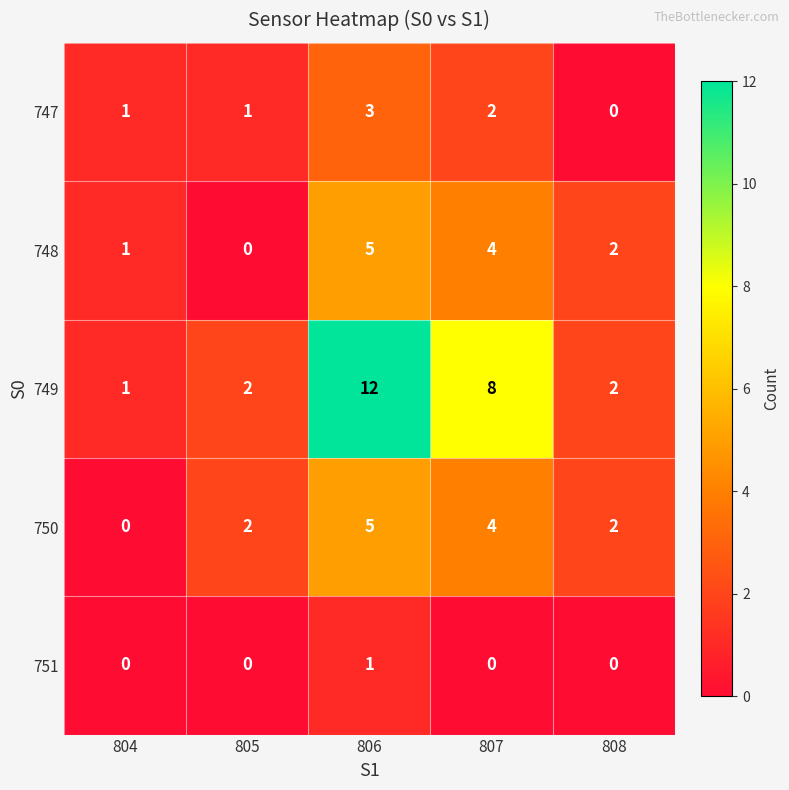

Reading left to right, transcribe all the data shown in this chart.

747: 804=1	805=1	806=3	807=2	808=0
748: 804=1	805=0	806=5	807=4	808=2
749: 804=1	805=2	806=12	807=8	808=2
750: 804=0	805=2	806=5	807=4	808=2
751: 804=0	805=0	806=1	807=0	808=0